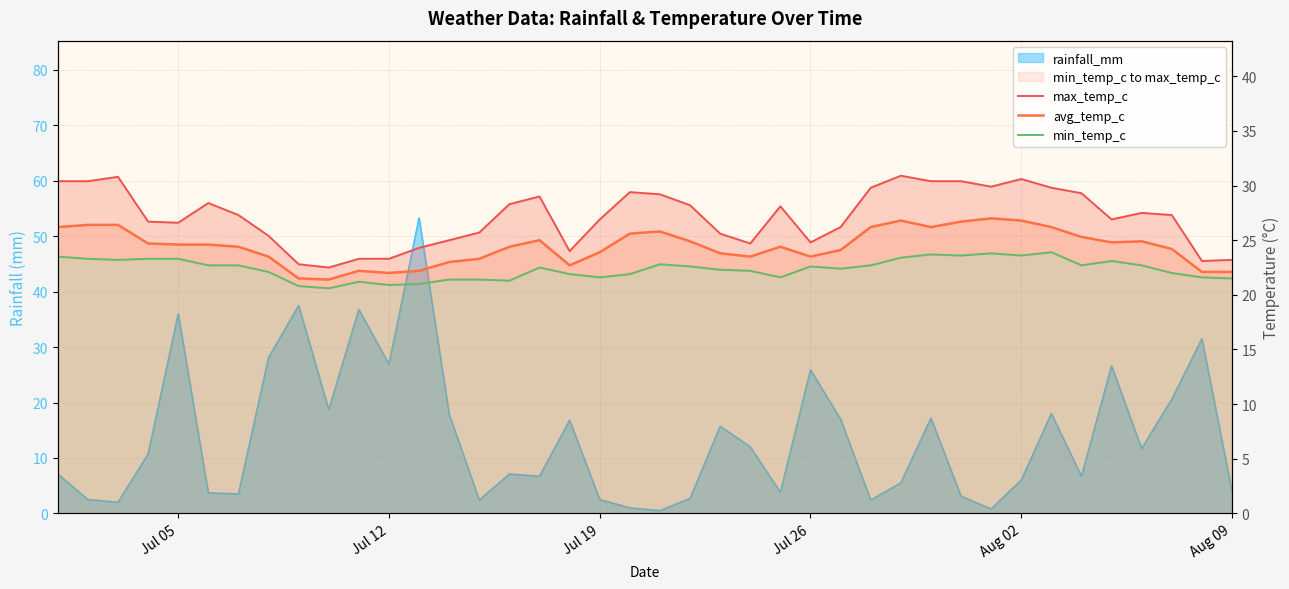

Rank the series by their maximum value, from highest to lowest.

max_temp_c, avg_temp_c, min_temp_c